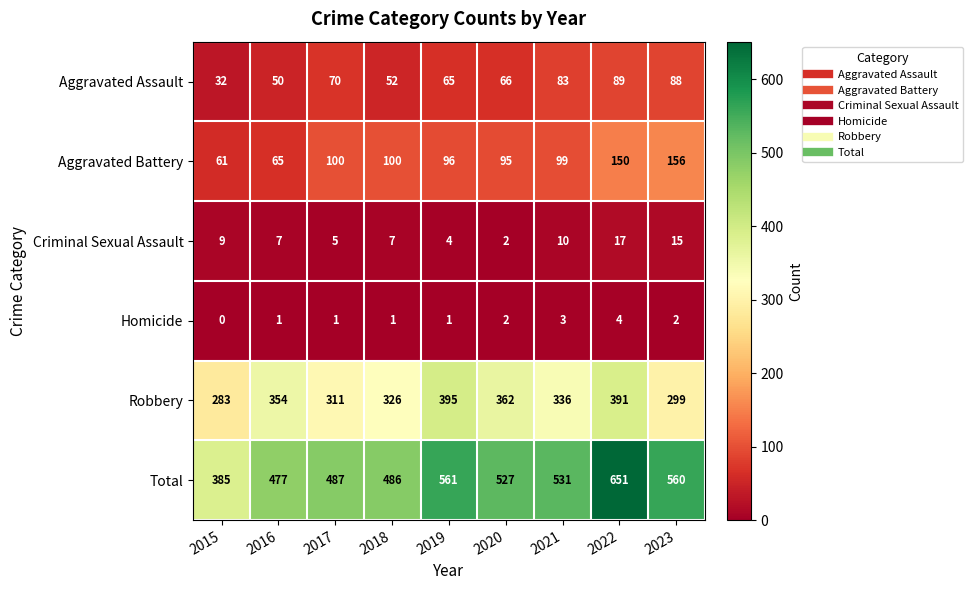

Is it true that Homicide equals 2 at 2022?

False